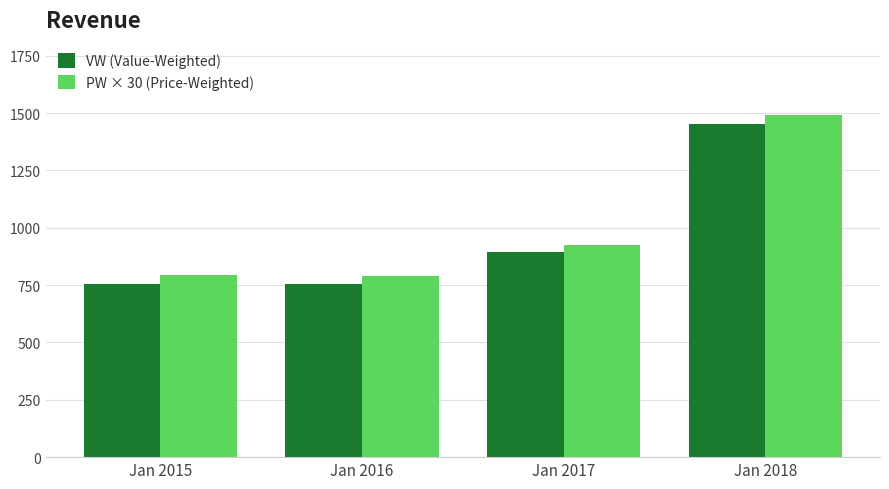

Is the value of PW × 30 (Price-Weighted) at Jan 2015 greater than the value of VW (Value-Weighted) at Jan 2018?

No